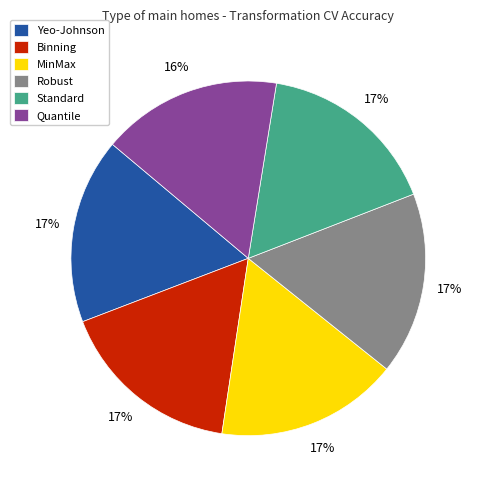

Do Yeo-Johnson and Quantile together represent more than half of the pie?

No